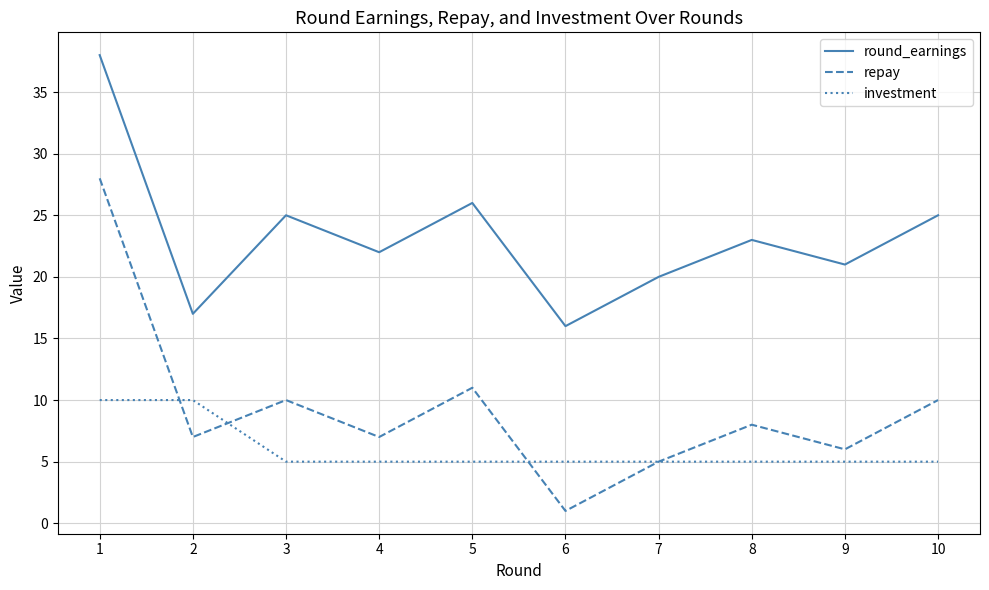

What is the difference between the maximum and second lowest values in the investment series?

5